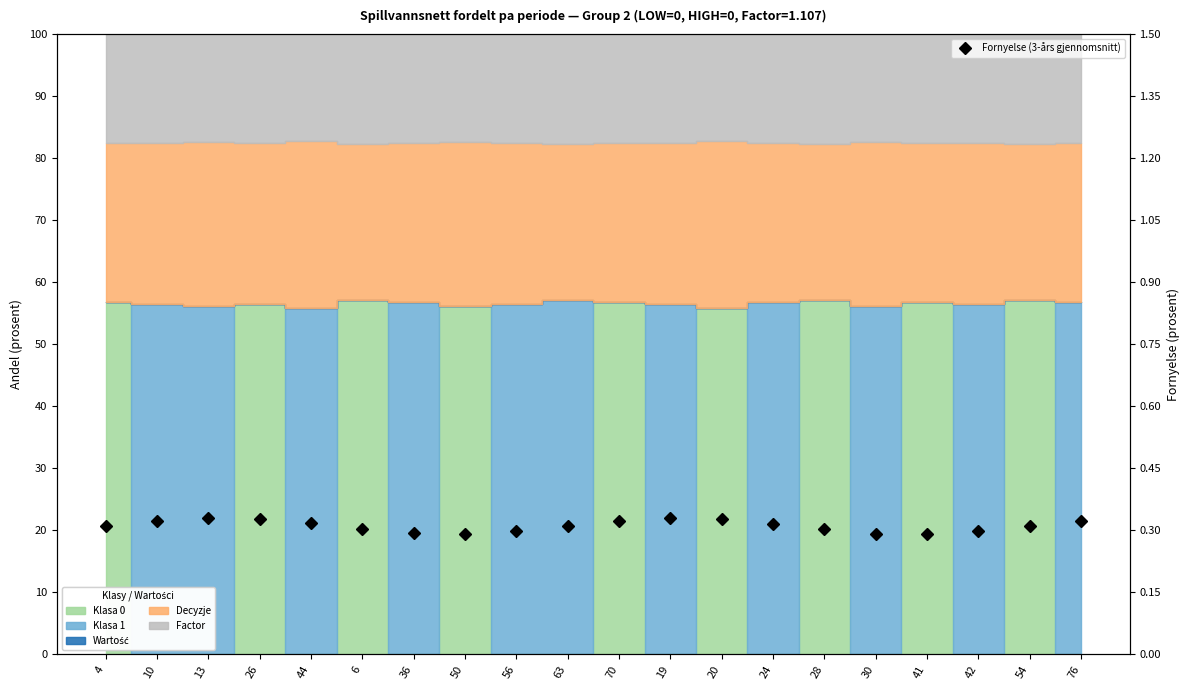

What is the value of the 1st point from the left?

0.3